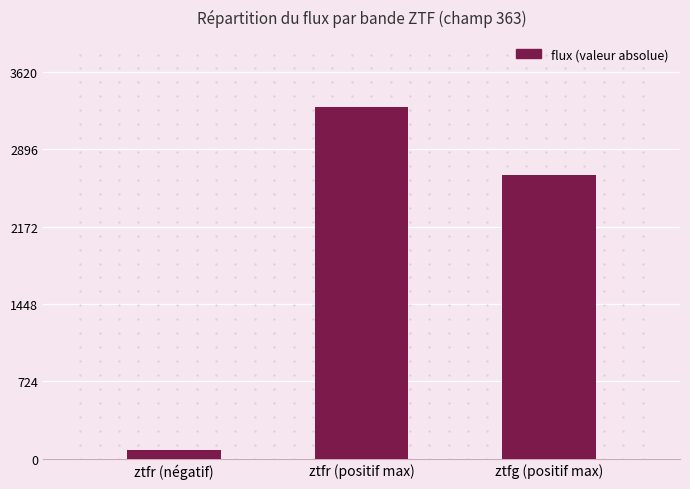

What is the maximum value shown in the chart?

3291.6